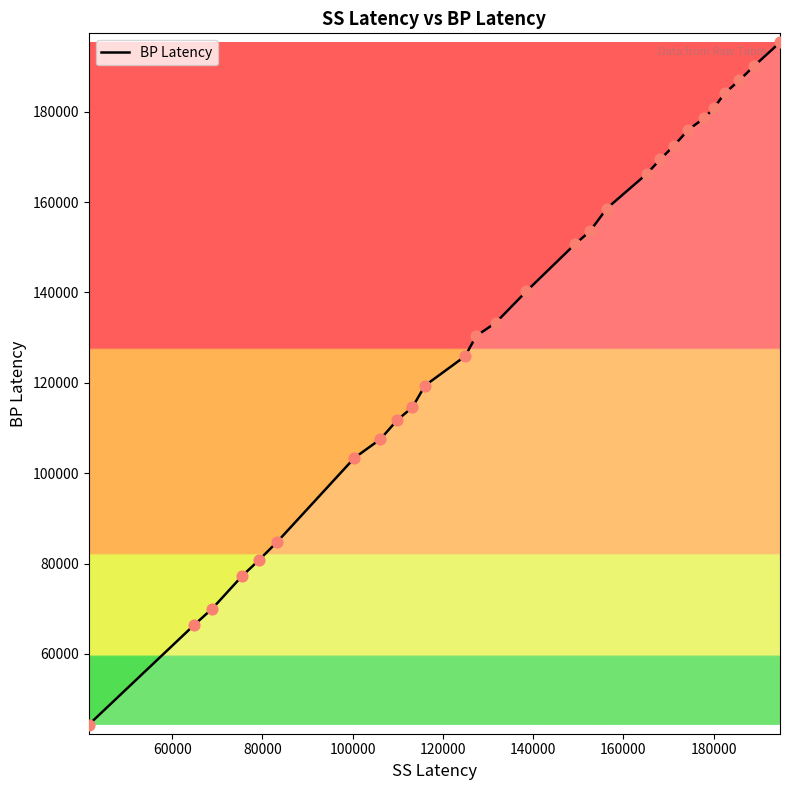

What is the smallest value displayed?

44343